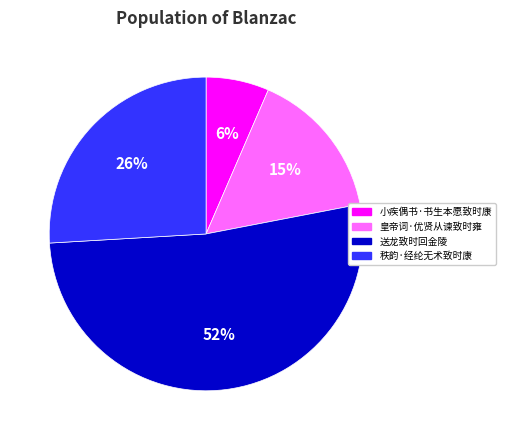

Is 小疾偶书·书生本愿致时康 the majority of the pie?

No